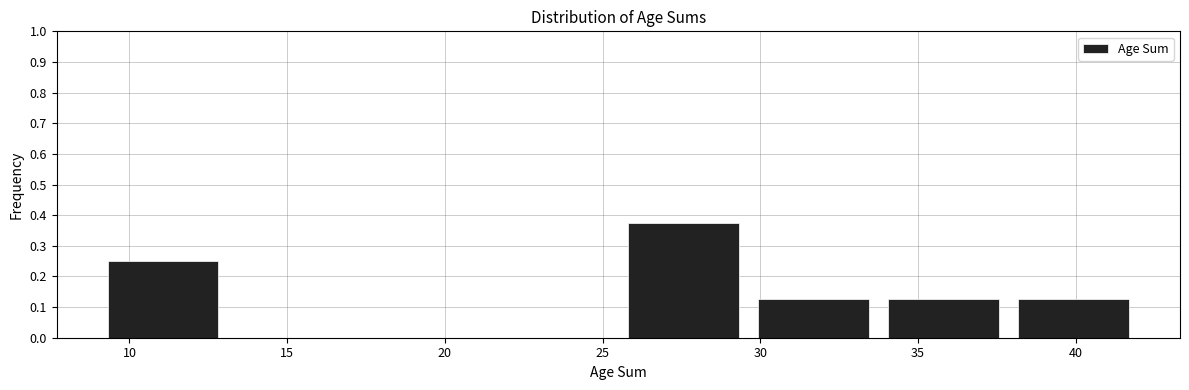

Which range on the x-axis has the tallest bar?

25.5 to 29.5